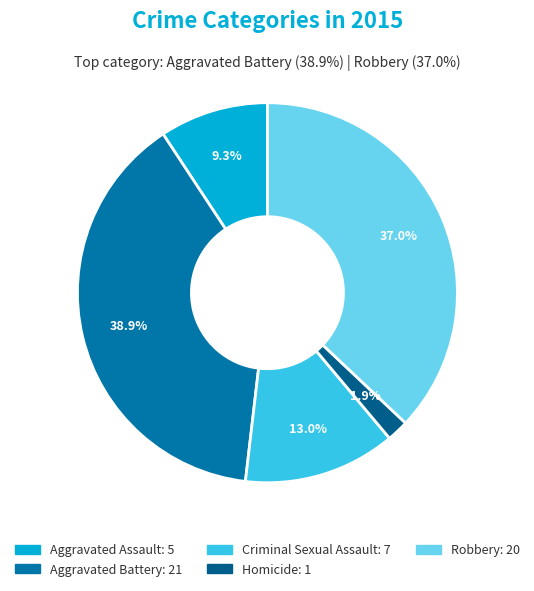

Which slice is the largest?

Aggravated Battery